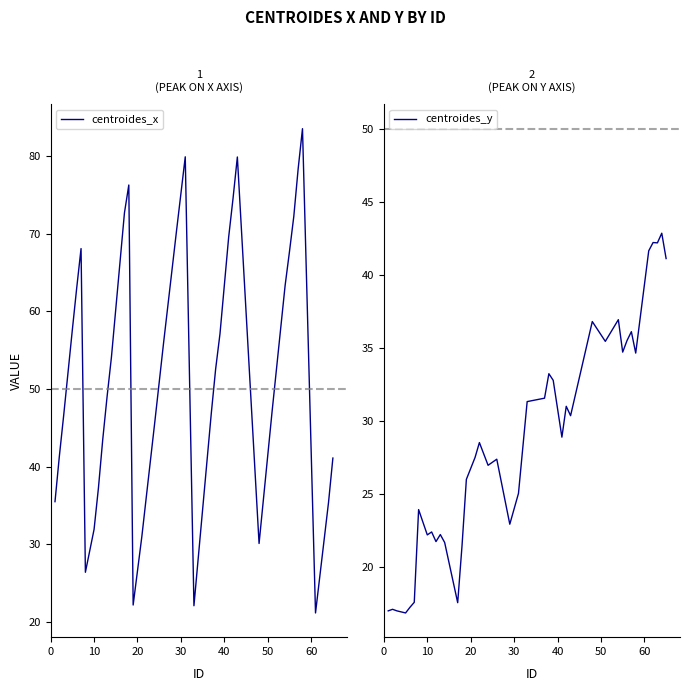

What is the lowest value of the centroides_x series?

21.2